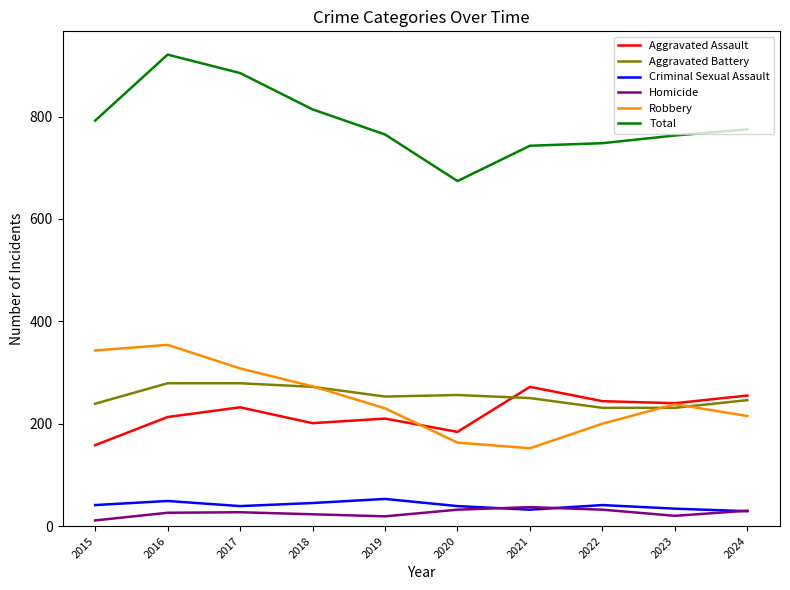

Does the chart display data point markers on the line(s)?

No